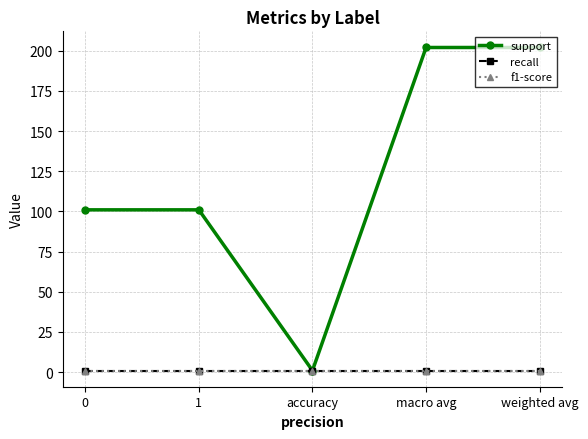

Does the chart have visible grid lines?

Yes